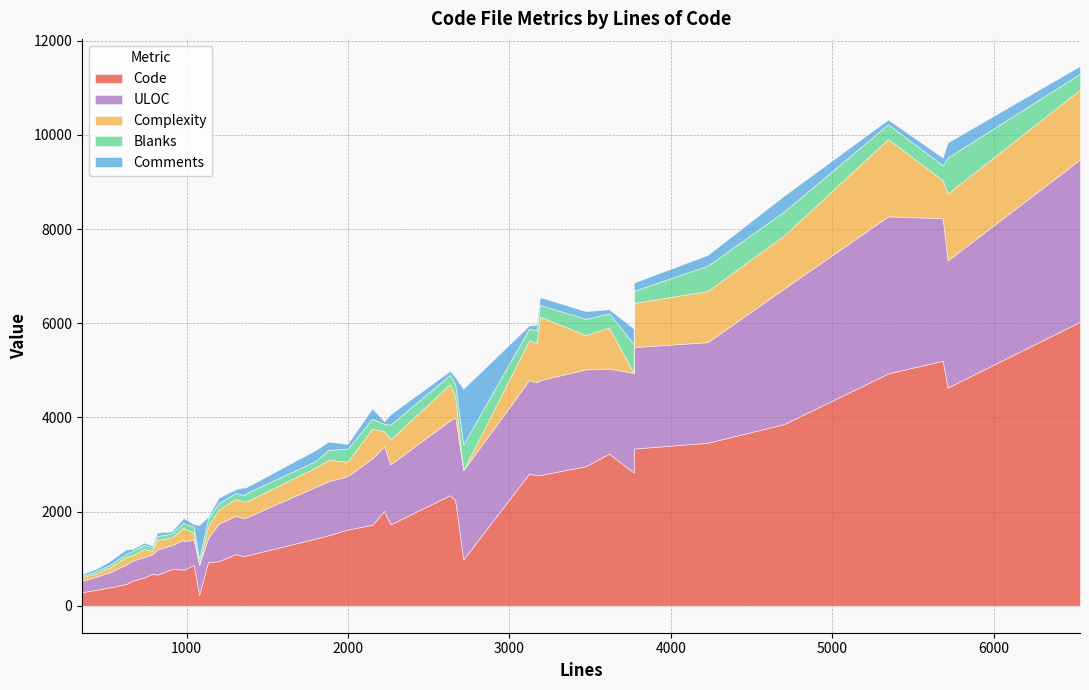

What is the value of the Comments point at the 3rd from the left?

43